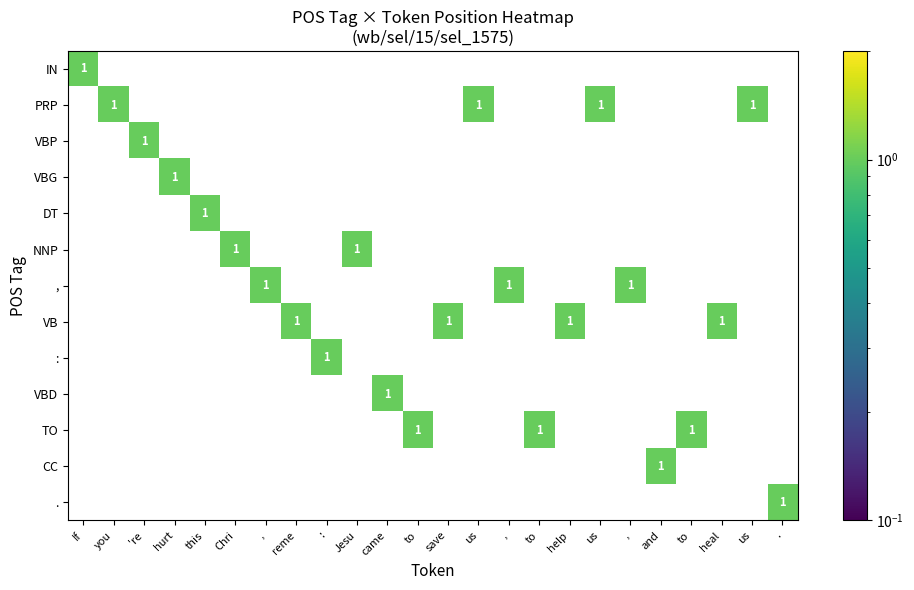

What is the difference between the highest and lowest values at to?

1